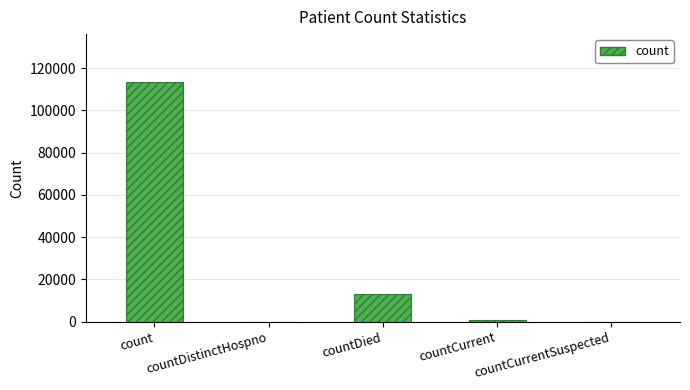

Are the bars grouped side by side (vs. stacked)?

No